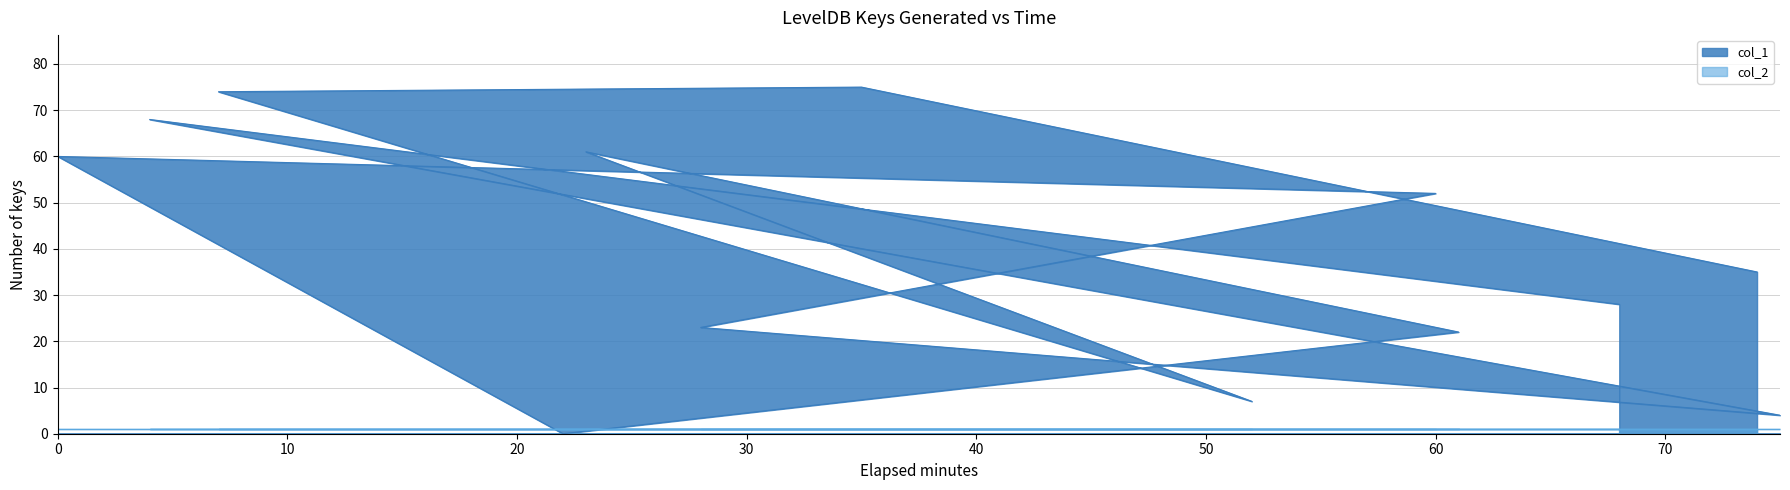

Reading left to right, extract all data points from this chart.

74=35	35=75	7=74	52=7	23=61	61=22	22=0	0=60	60=52	28=23	75=4	4=68	68=28